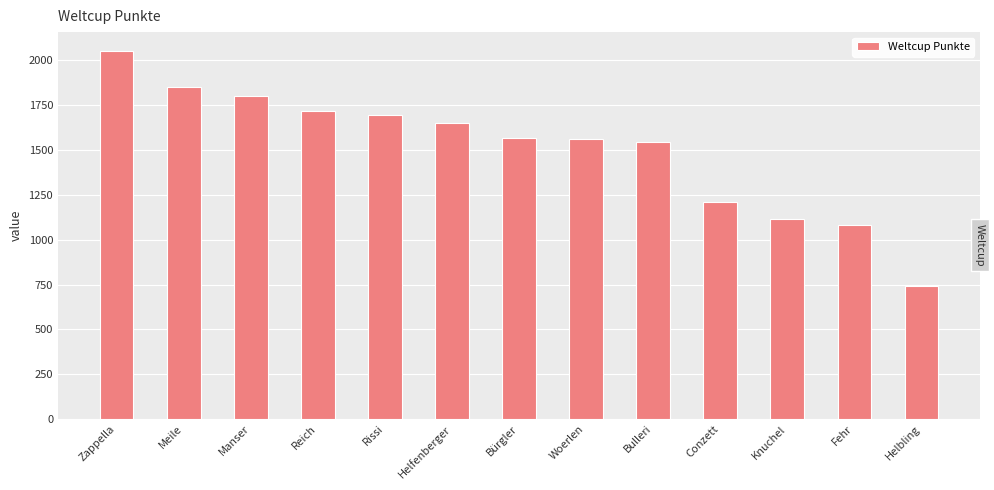

Approximately how many times larger is the value at Woerlen compared to Manser?

0.9